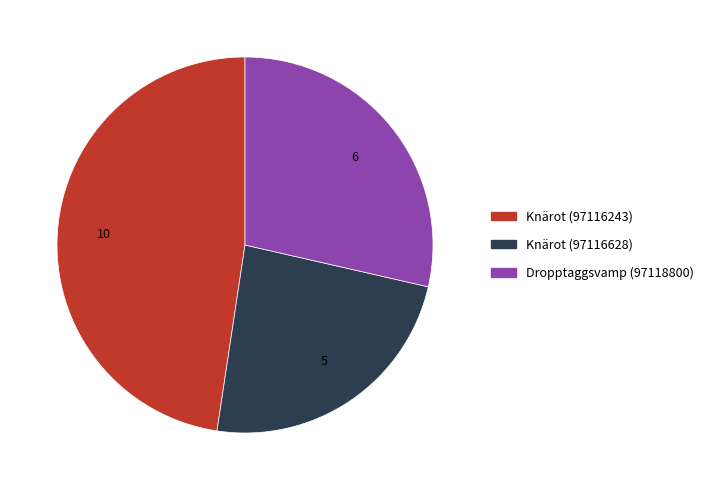

What is the ratio of the value at Knärot (97116243) to the value at Knärot (97116628)?

2.0